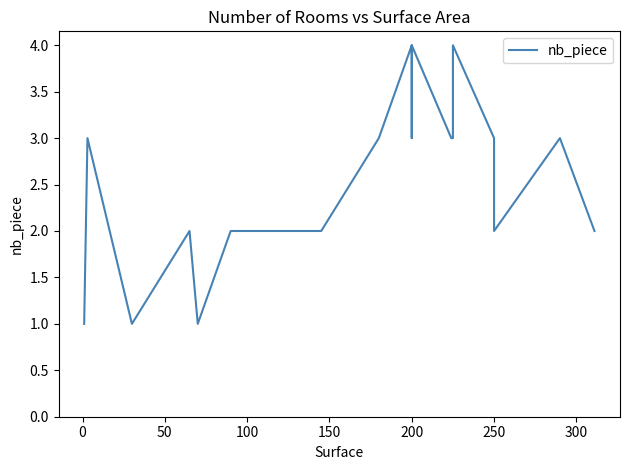

What is the average value?

2